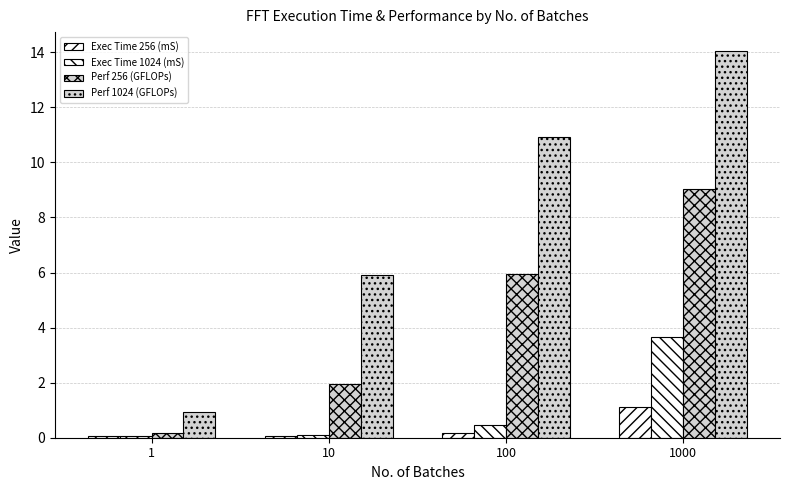

Where is Exec Time 1024 (mS) nearest to the value 1?

100